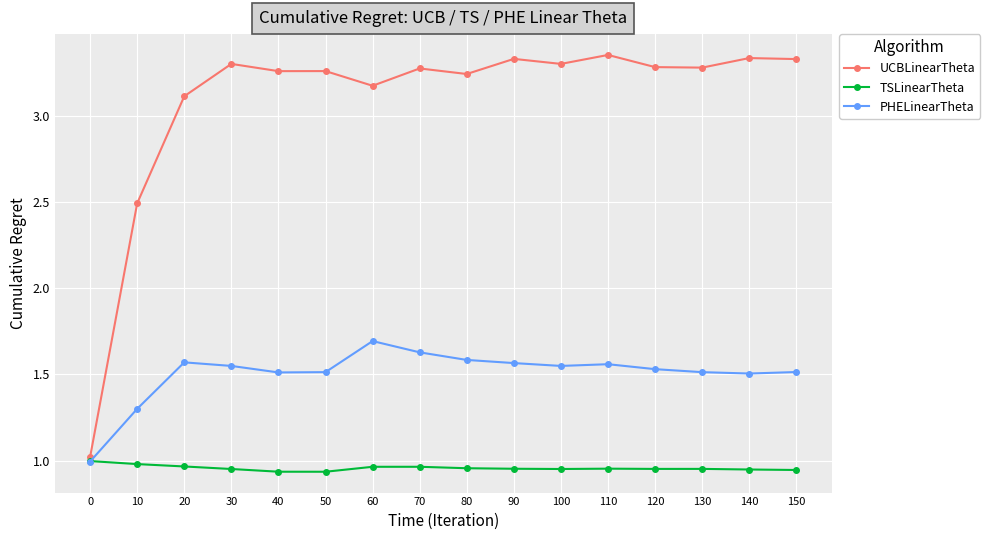

What is the spread (max minus min) of values at 50?

2.3